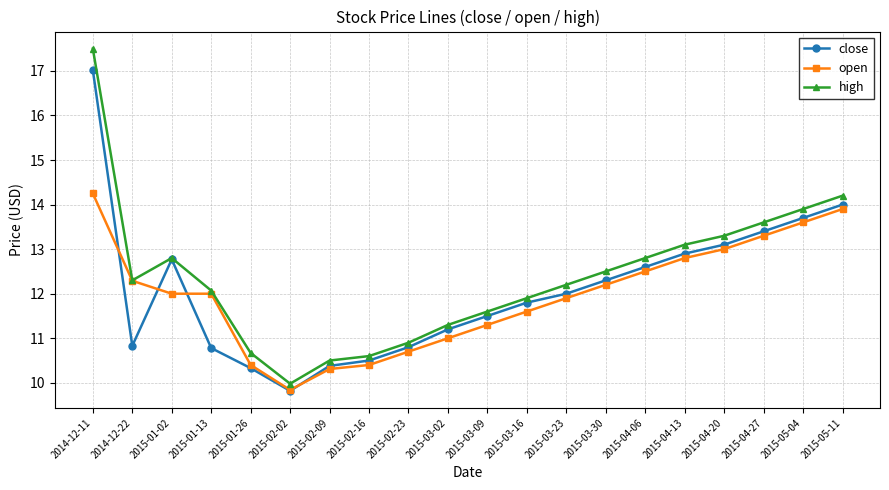

Between 2015-01-26 and 2015-03-16, which series saw the biggest shift?

close